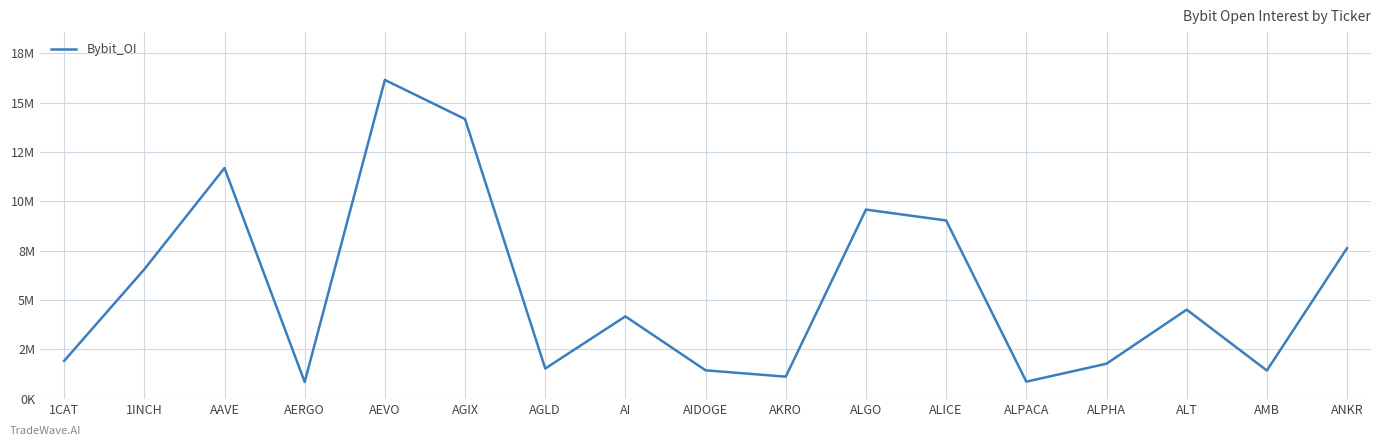

What is the smallest value displayed?

842257